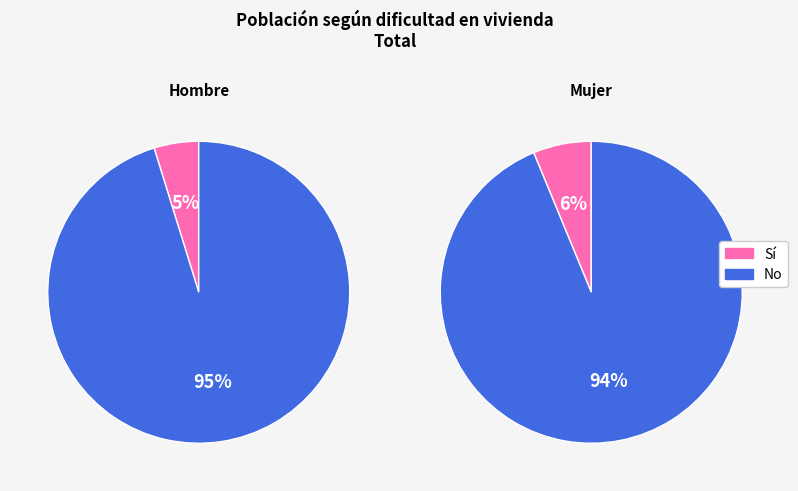

Is it true that Sí is 6% of the pie?

True